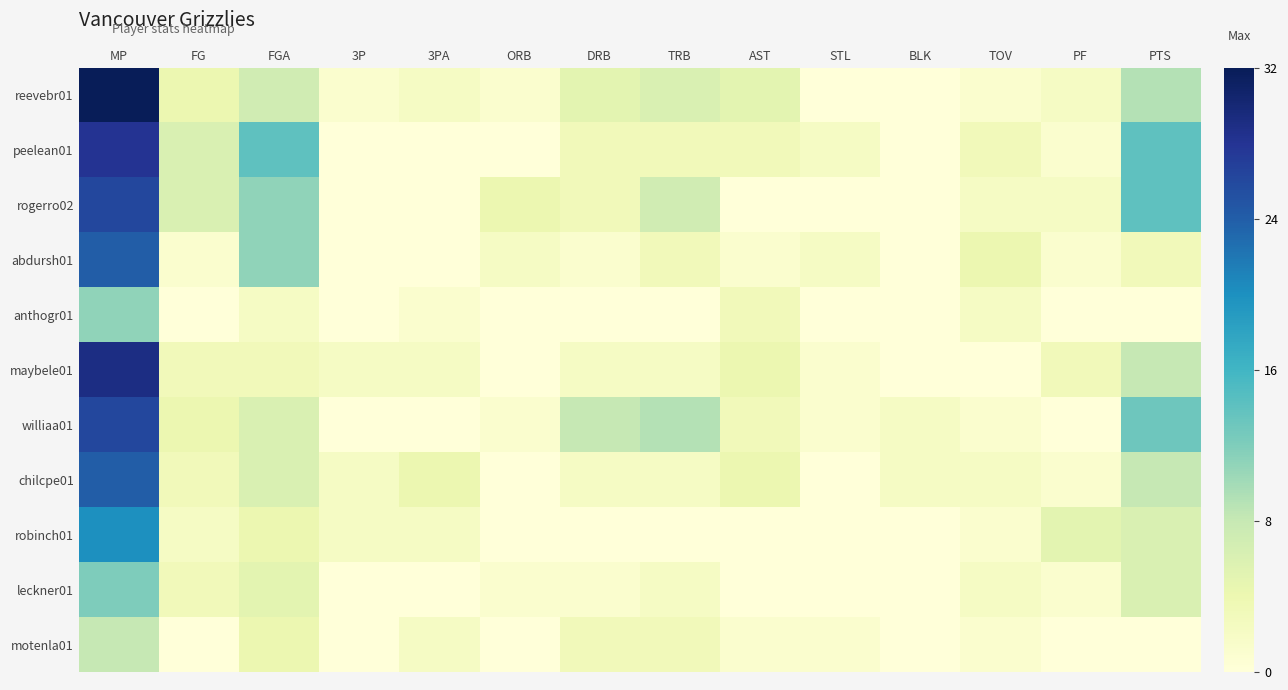

Which series has the widest spread of values?

reevebr01